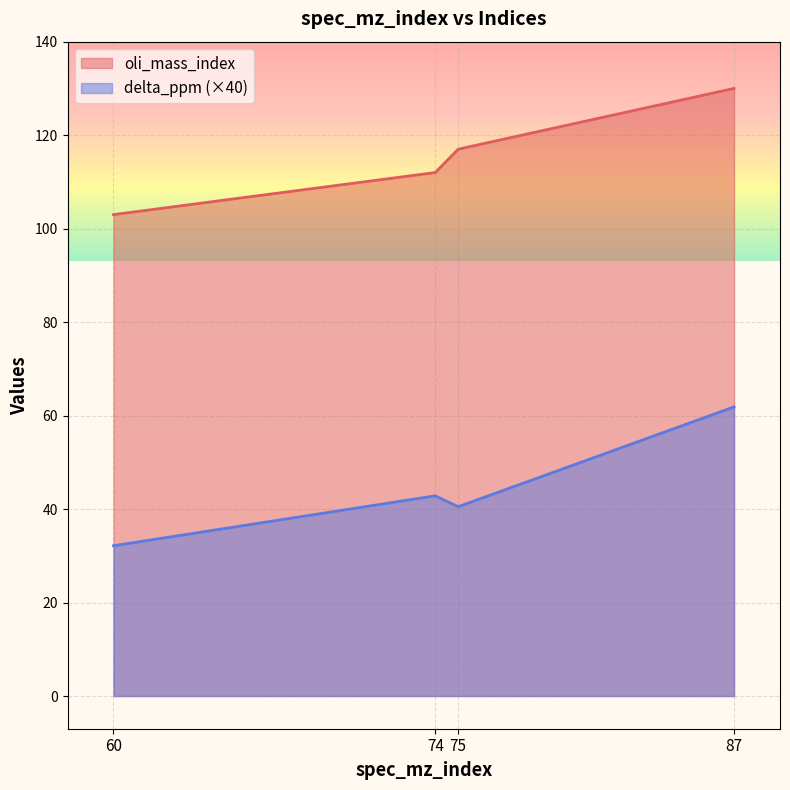

What is the total value across all series at 74?

154.8